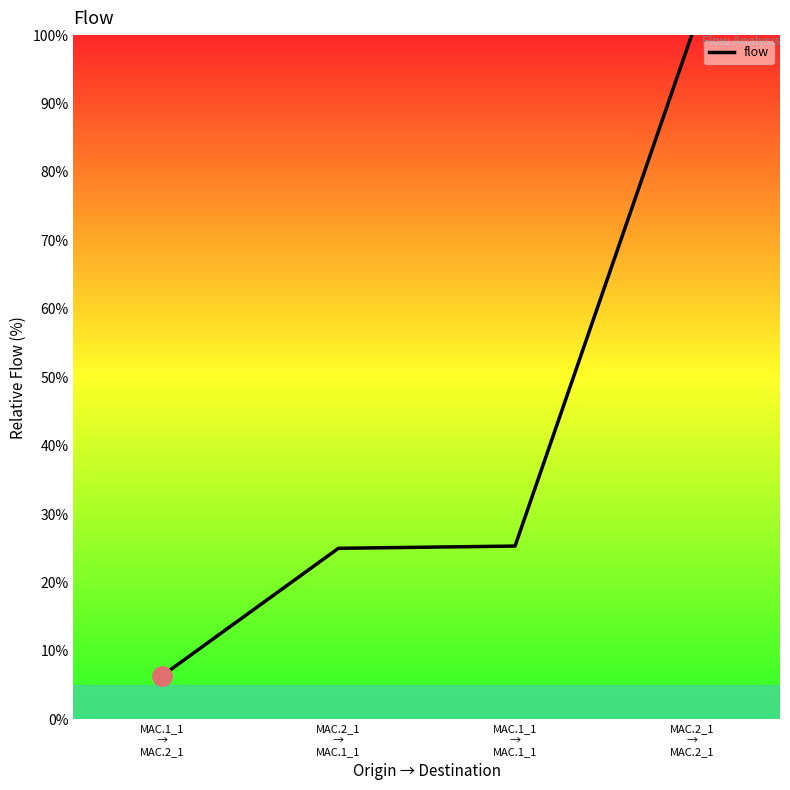

How many lines are shown in the chart?

1